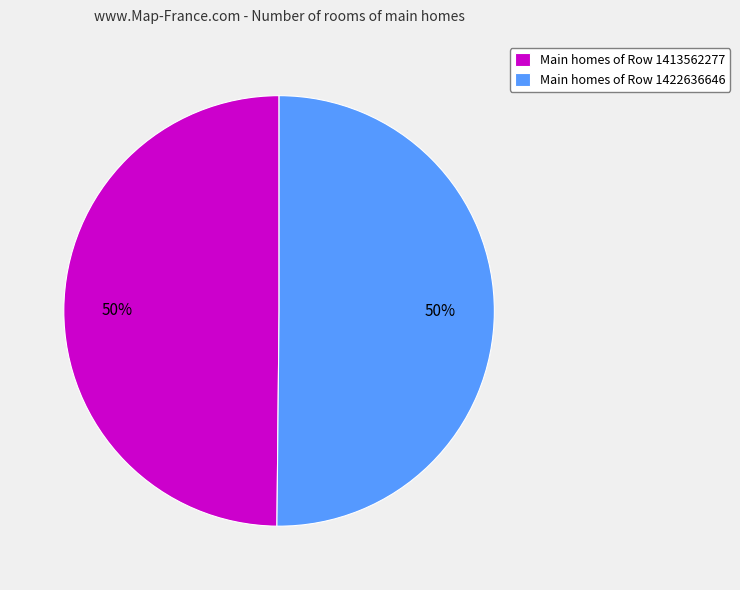

Do Main homes of Row 1422636646 and Main homes of Row 1413562277 together represent more than half of the pie?

Yes